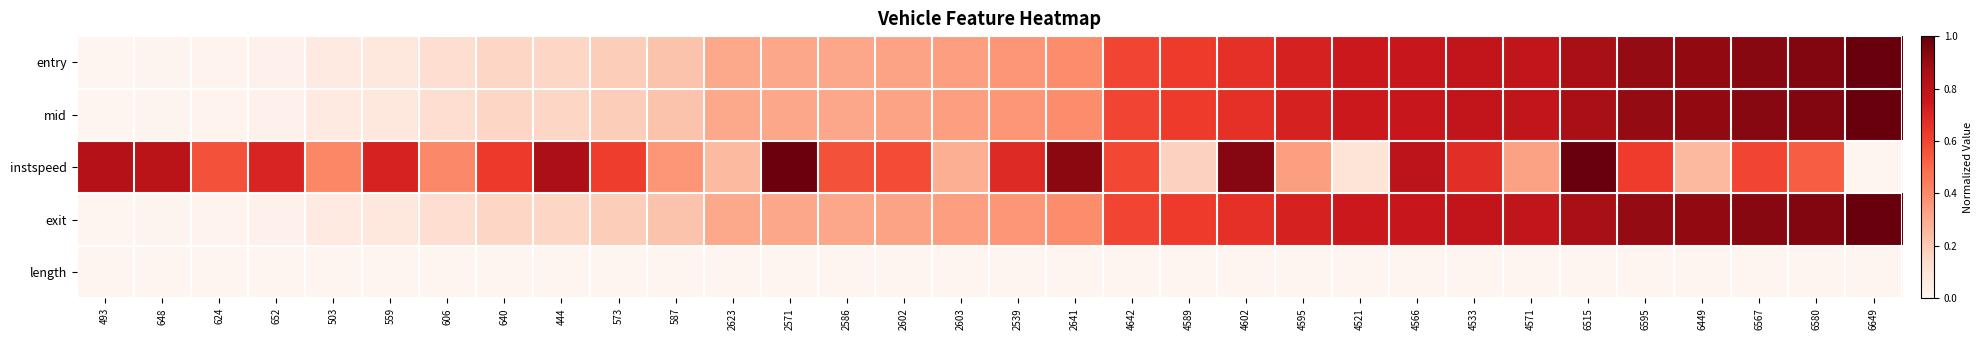

Reading left to right, transcribe all the data shown in this chart.

entry: 493=0.0	648=0.0	624=0.0	652=0.0	503=0.1	559=0.1	606=0.1	640=0.2	444=0.2	573=0.2	587=0.2	2623=0.3	2571=0.3	2586=0.3	2602=0.3	2603=0.3	2539=0.4	2641=0.4	4642=0.6	4589=0.6	4602=0.7	4595=0.7	4521=0.7	4566=0.8	4533=0.8	4571=0.8	6515=0.9	6595=0.9	6449=0.9	6567=0.9	6580=0.9	6649=1.0
mid: 493=0.0	648=0.0	624=0.0	652=0.0	503=0.1	559=0.1	606=0.1	640=0.2	444=0.2	573=0.2	587=0.2	2623=0.3	2571=0.3	2586=0.3	2602=0.3	2603=0.3	2539=0.4	2641=0.4	4642=0.6	4589=0.6	4602=0.7	4595=0.7	4521=0.7	4566=0.8	4533=0.8	4571=0.8	6515=0.9	6595=0.9	6449=0.9	6567=0.9	6580=0.9	6649=1.0
instspeed: 493=0.8	648=0.8	624=0.6	652=0.7	503=0.4	559=0.7	606=0.4	640=0.6	444=0.8	573=0.6	587=0.4	2623=0.3	2571=1.0	2586=0.6	2602=0.6	2603=0.3	2539=0.7	2641=0.9	4642=0.6	4589=0.2	4602=0.9	4595=0.3	4521=0.1	4566=0.8	4533=0.7	4571=0.3	6515=1.0	6595=0.6	6449=0.3	6567=0.6	6580=0.5	6649=0.0
exit: 493=0.0	648=0.0	624=0.0	652=0.0	503=0.1	559=0.1	606=0.1	640=0.2	444=0.2	573=0.2	587=0.2	2623=0.3	2571=0.3	2586=0.3	2602=0.3	2603=0.3	2539=0.4	2641=0.4	4642=0.6	4589=0.6	4602=0.7	4595=0.7	4521=0.7	4566=0.8	4533=0.8	4571=0.8	6515=0.9	6595=0.9	6449=0.9	6567=0.9	6580=0.9	6649=1.0
length: 493=0.0	648=0.0	624=0.0	652=0.0	503=0.0	559=0.0	606=0.0	640=0.0	444=0.0	573=0.0	587=0.0	2623=0.0	2571=0.0	2586=0.0	2602=0.0	2603=0.0	2539=0.0	2641=0.0	4642=0.0	4589=0.0	4602=0.0	4595=0.0	4521=0.0	4566=0.0	4533=0.0	4571=0.0	6515=0.0	6595=0.0	6449=0.0	6567=0.0	6580=0.0	6649=0.0